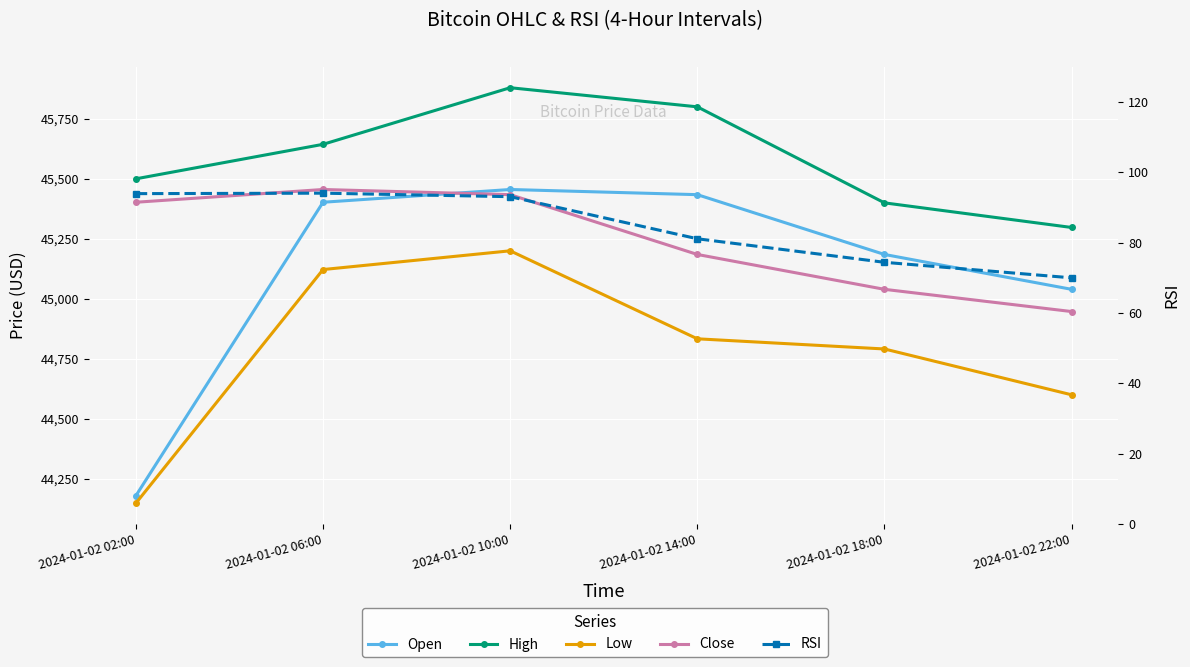

Reading left to right, transcribe all the data shown in this chart.

Open: 44179.6	45402.4	45455.5	45434.0	45184.8	45039.5
High: 45500.0	45643.8	45879.6	45800.0	45399.8	45297.3
Low: 44148.3	45122.0	45200.0	44833.3	44791.0	44600.0
Close: 45402.4	45455.5	45434.0	45184.8	45039.5	44946.9
RSI: 94.0	94.1	93.1	81.1	74.4	70.0